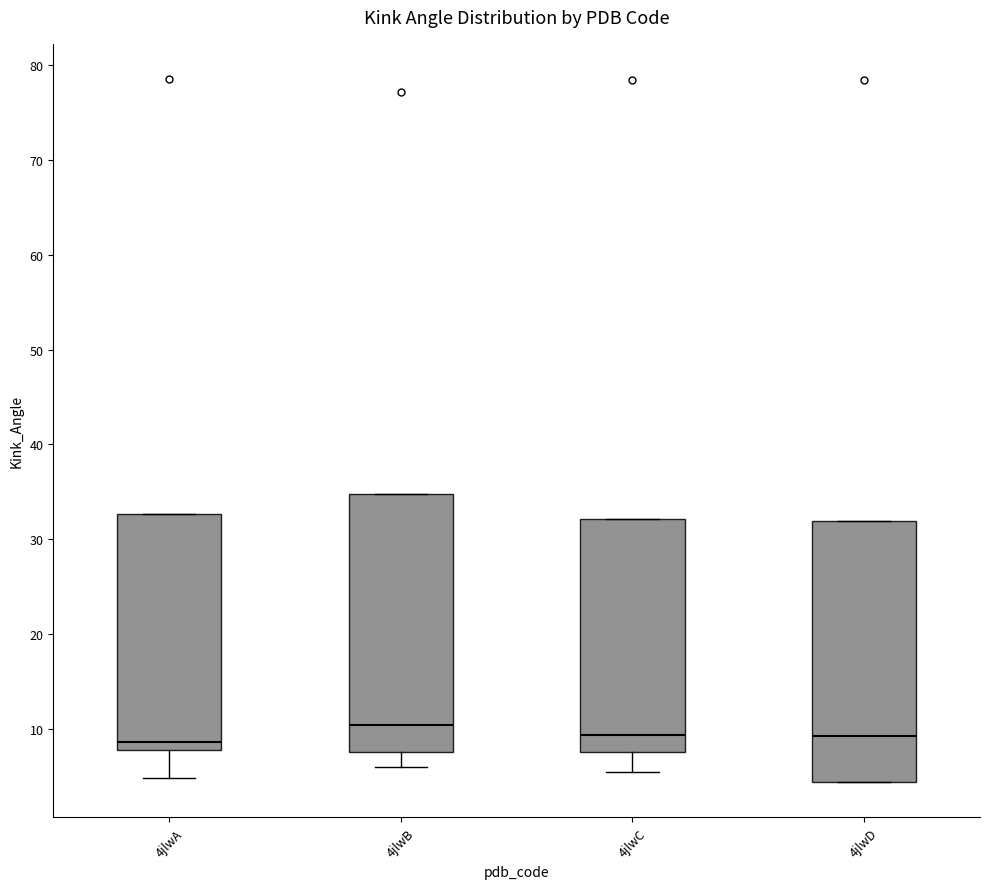

Reading left to right, read every box against the y-axis: the position of its median line, the range the box covers, and the ends of its whiskers. The values are not printed on the chart, so give them approximately, as read against the axis.

4jlwA: median 9, box 8 to 33, whiskers 5 to 33
4jlwB: median 10, box 8 to 35, whiskers 6 to 35
4jlwC: median 9, box 7 to 32, whiskers 5 to 32
4jlwD: median 9, box 4 to 32, whiskers 4 to 32